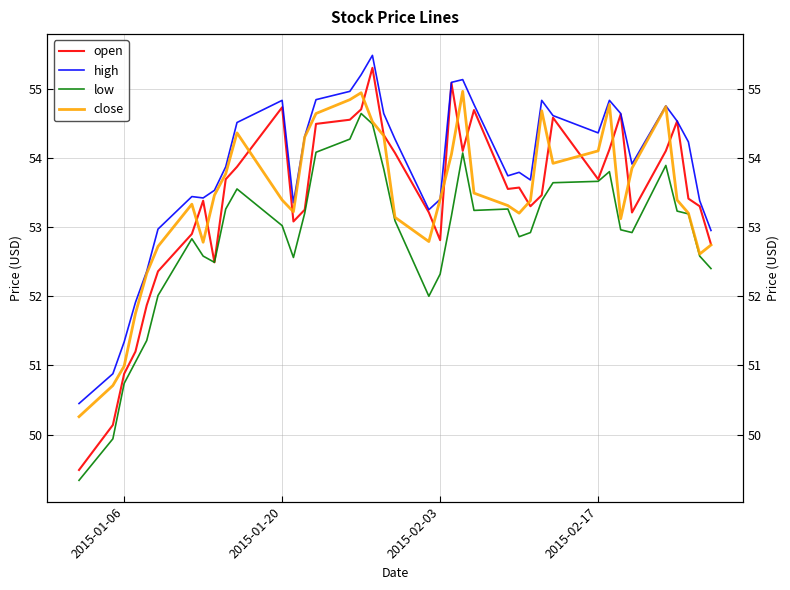

What is the difference between the second highest and minimum values in the low series?

5.1